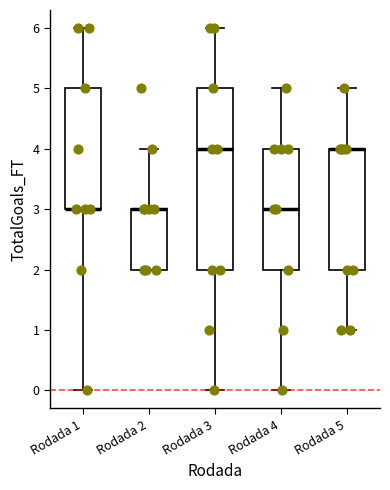

Where does the lower whisker of the box for Rodada 4 end on the y-axis? The values are not printed on the chart, so give them approximately, as read against the axis.

0